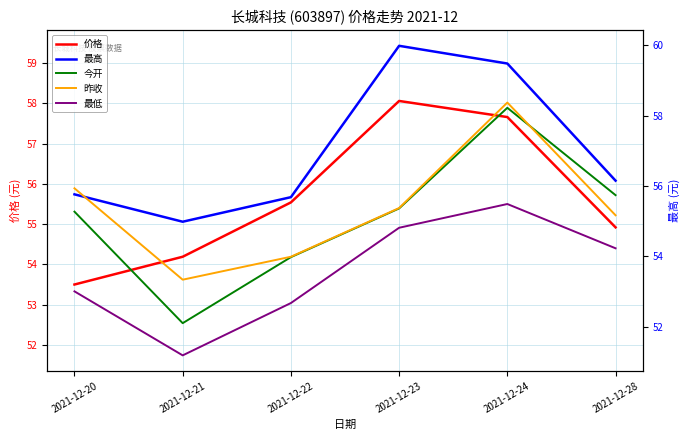

What is the difference between the highest and lowest values at 2021-12-24?

3.5